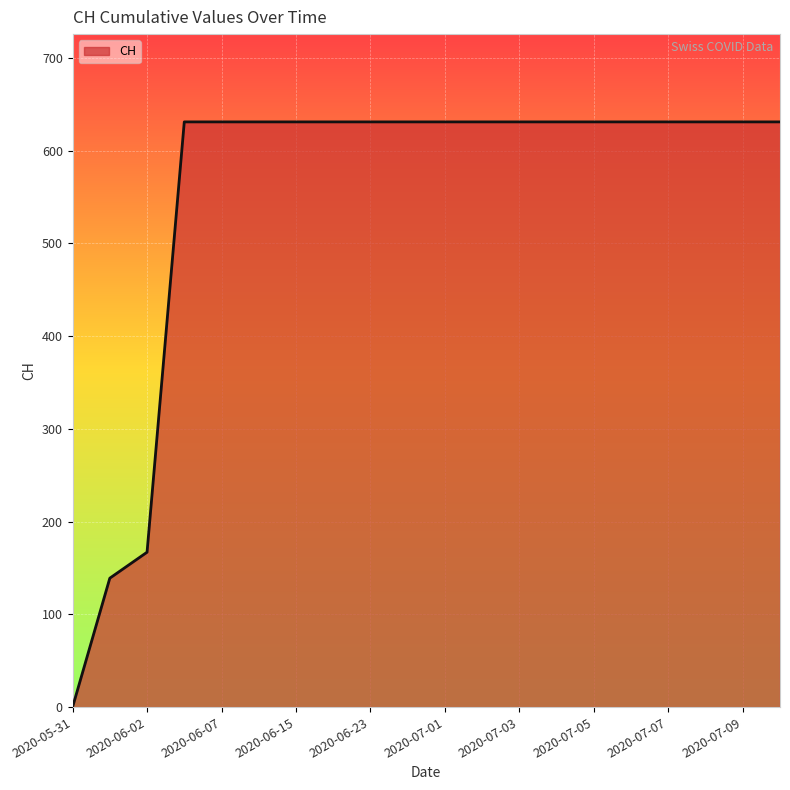

How many distinct data groups are displayed?

1